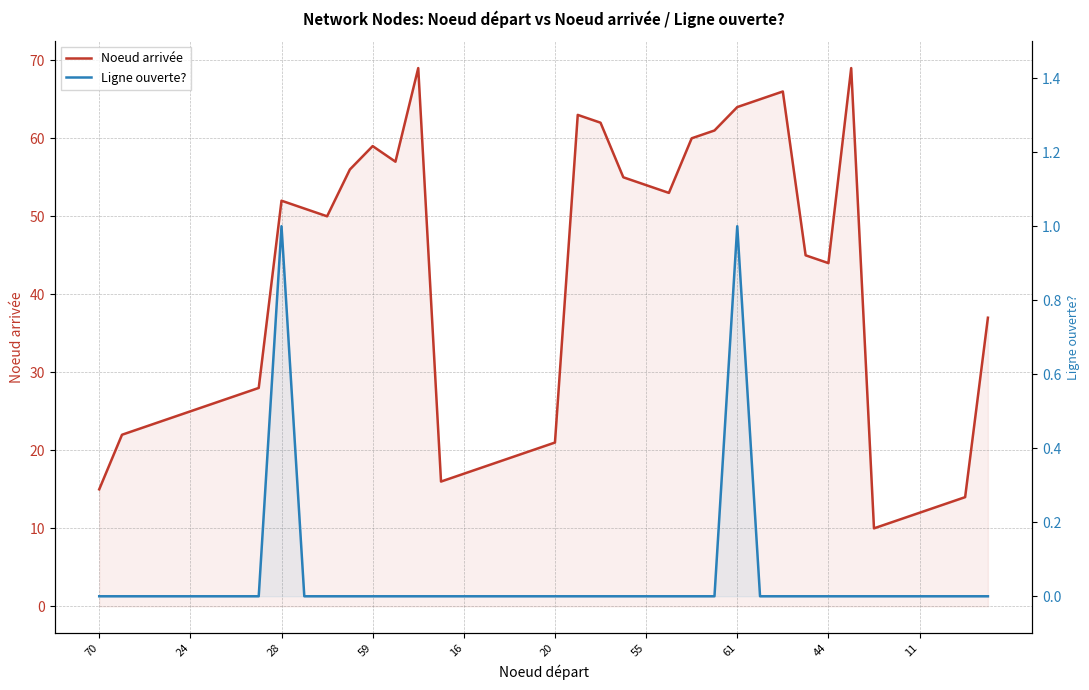

In Noeud arrivée, how many points are higher than both neighbors (excluding endpoints)?

6